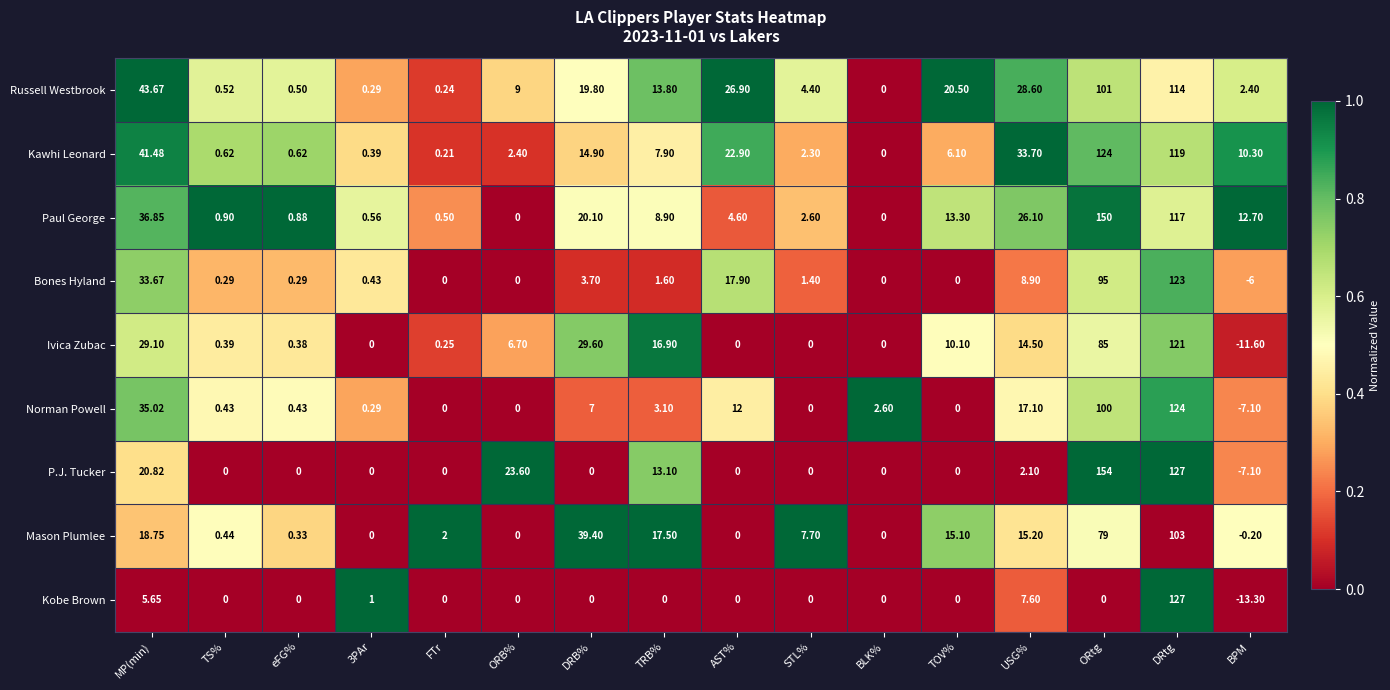

Rank the series at USG% from lowest to highest value.

P.J. Tucker, Kobe Brown, Bones Hyland, Ivica Zubac, Mason Plumlee, Norman Powell, Paul George, Russell Westbrook, Kawhi Leonard